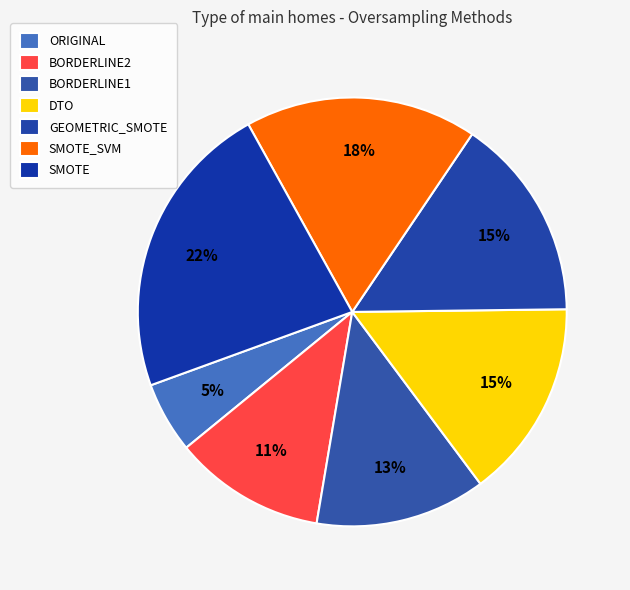

Is it true that BORDERLINE1 is 4% of the pie?

False